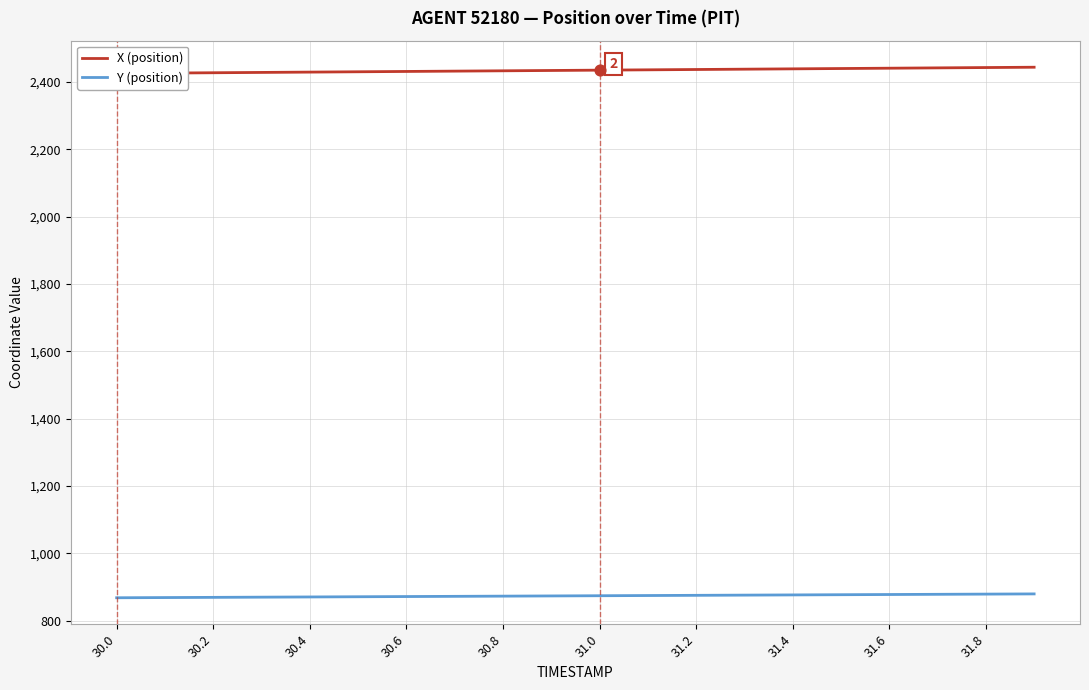

What is the maximum value for Y (position)?

879.7